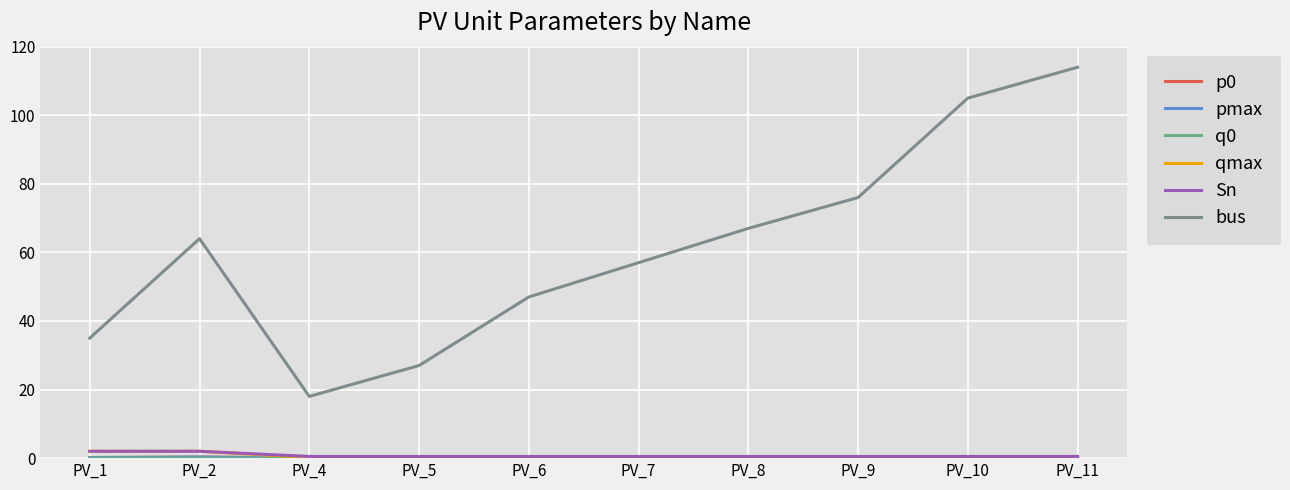

What is the sum of the bus values at PV_1 and PV_8?

102.0